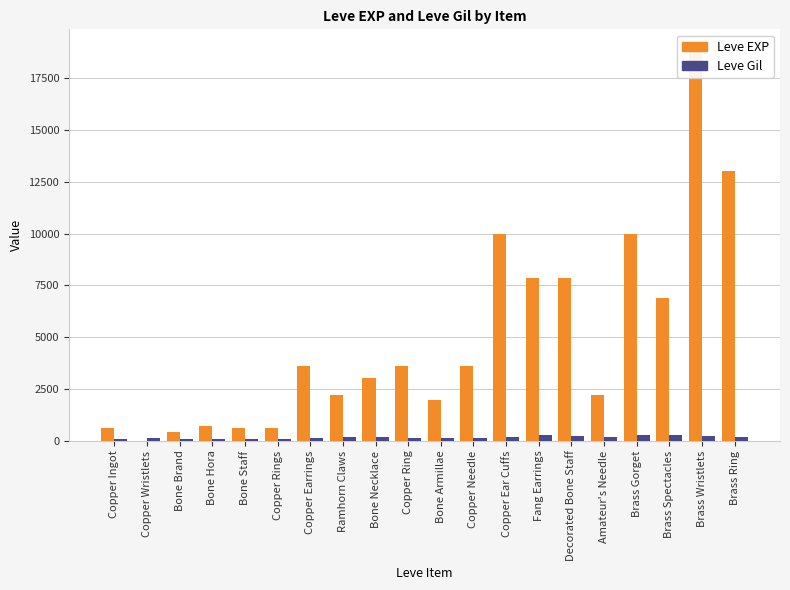

At which label does Leve EXP first exceed 3600?

Copper Ear Cuffs